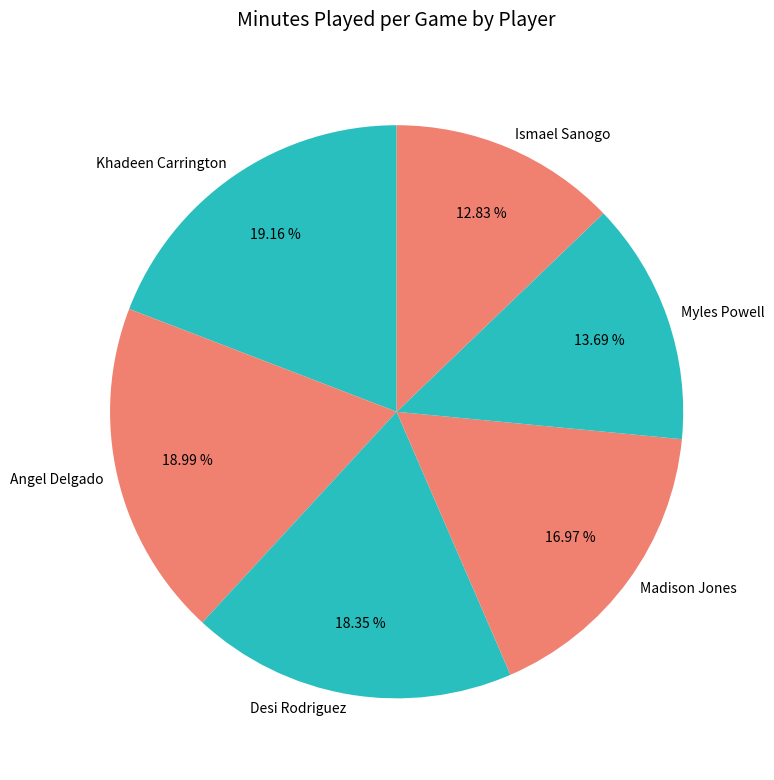

How many segments does this pie chart have?

6